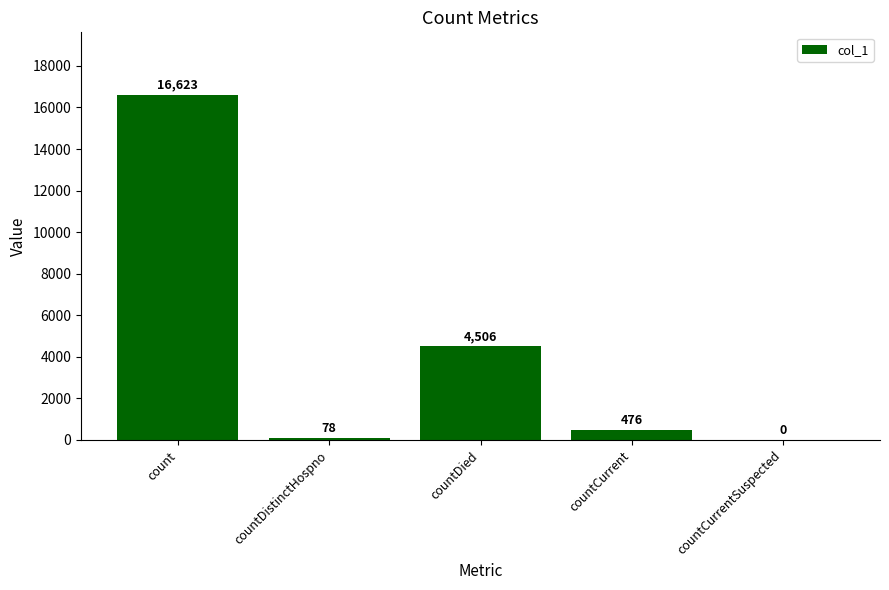

The chart shows a value of 0 at countCurrentSuspected. True or false?

True